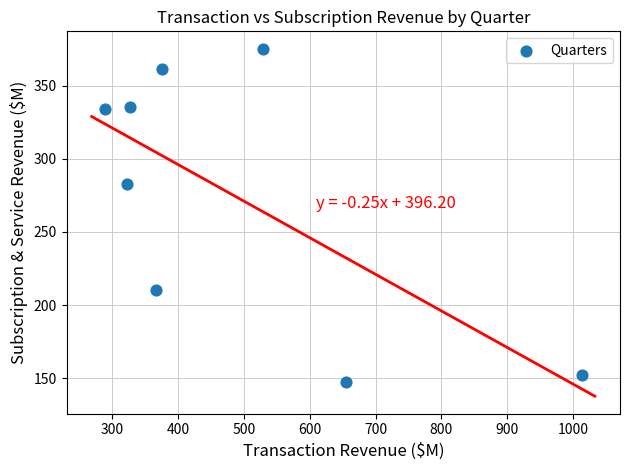

What Y value in the scatter plot is closest to 261?

282.8